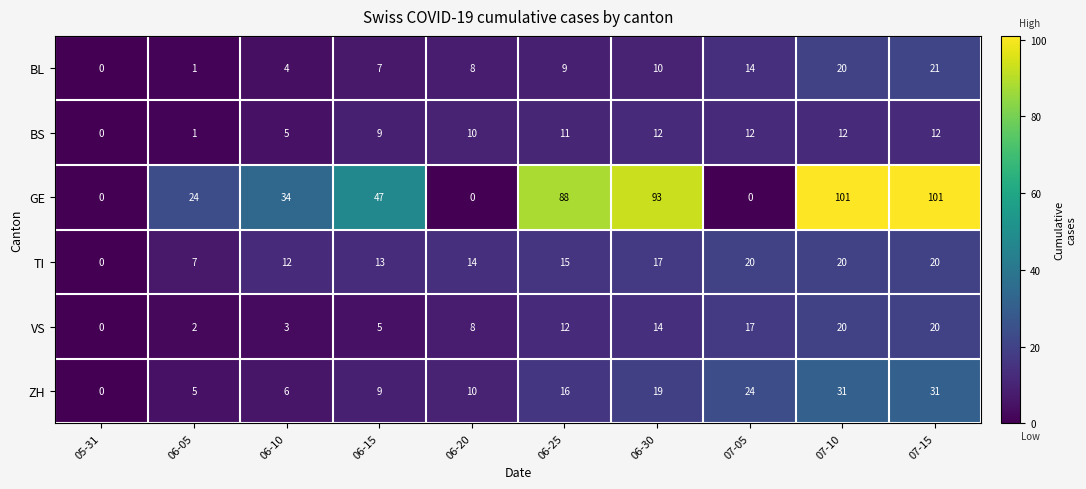

Count the number of categories in the chart.

10